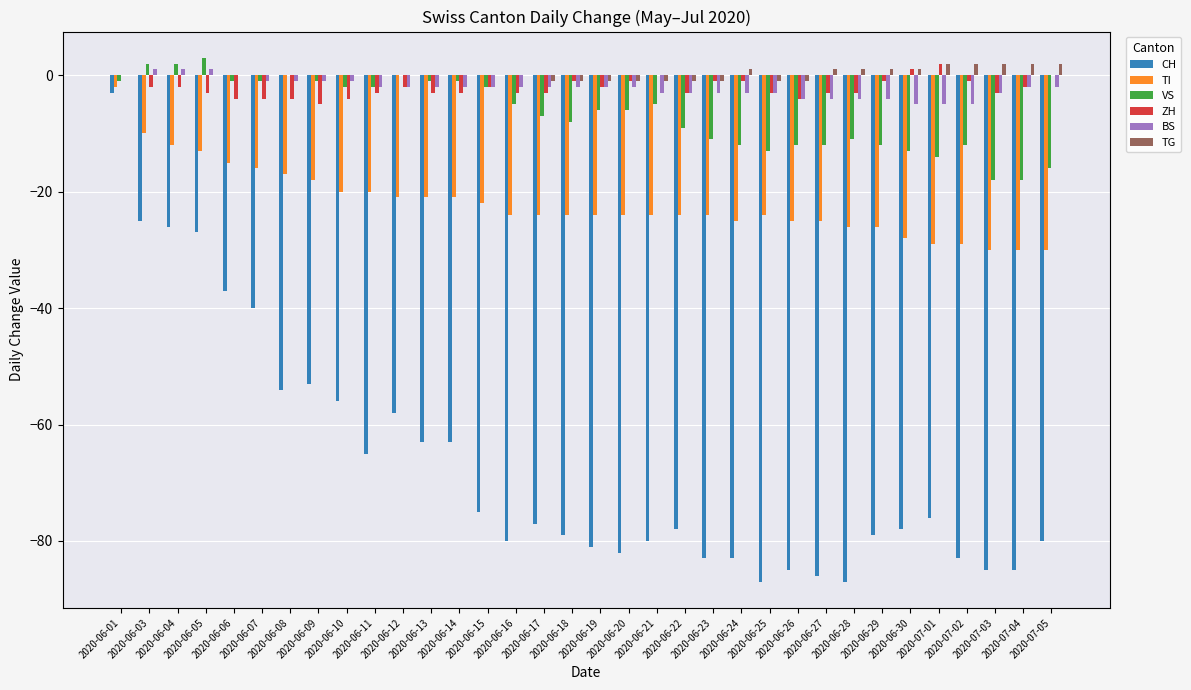

What is the sum of all VS values?

-225